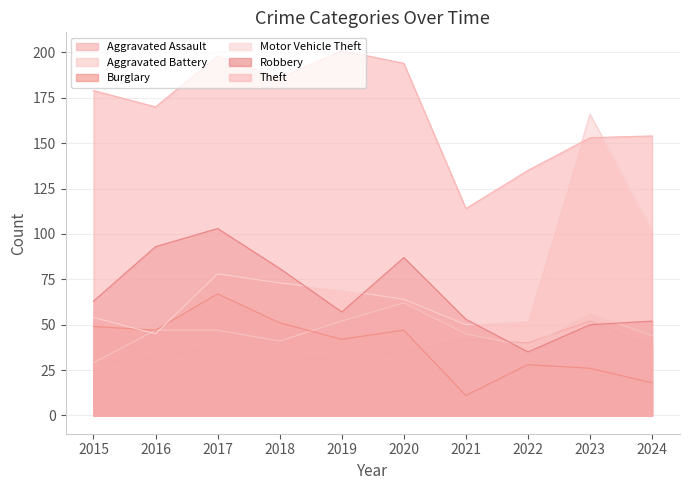

Is the value of Aggravated Battery at 2023 greater than the value of Theft at 2020?

No